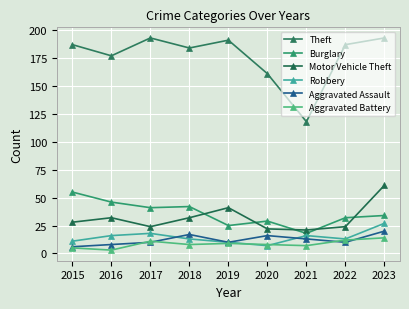

How many values in the Theft series are below 187?

4